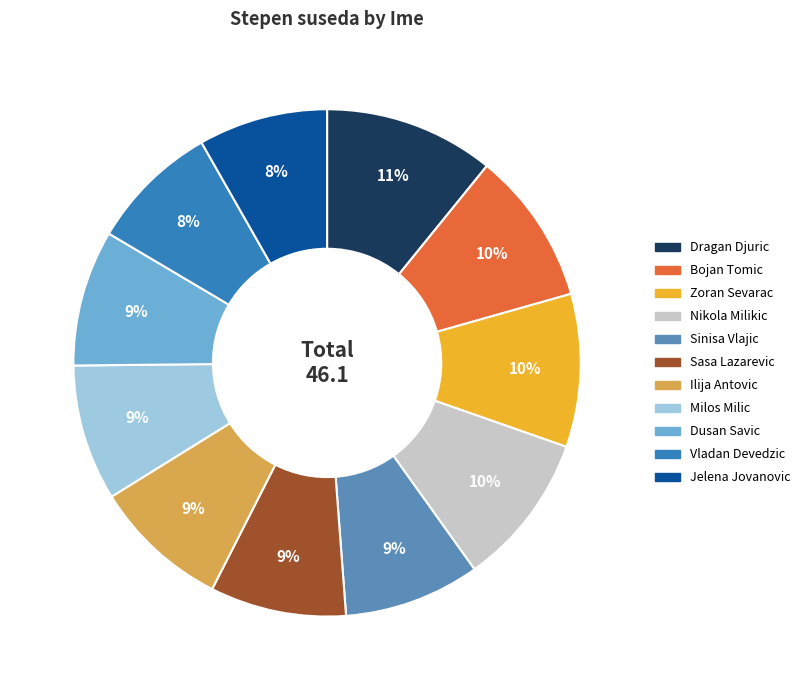

Is there any slice that represents more than half of the pie?

No